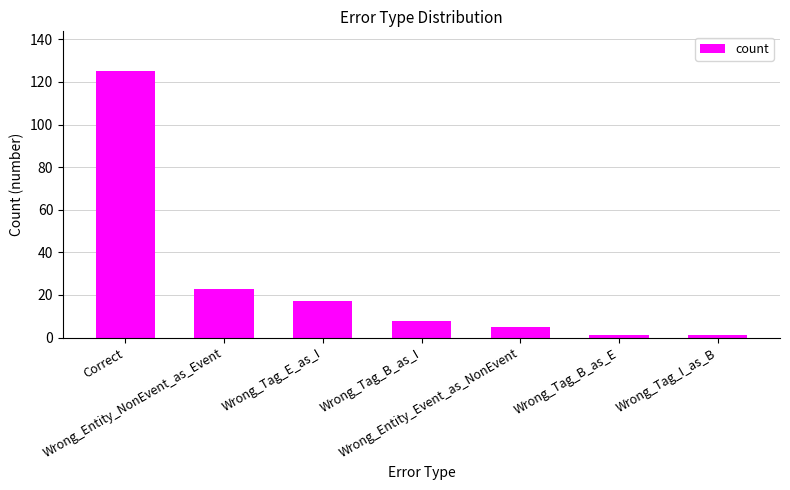

At which category does the chart reach its peak across all series?

Correct